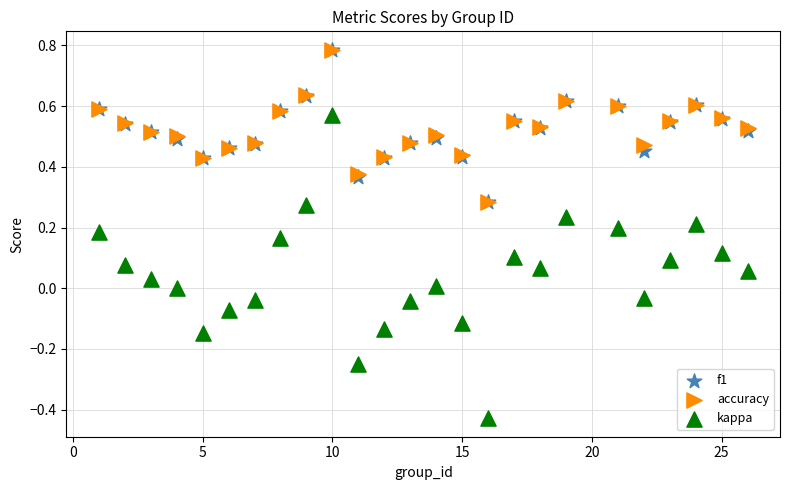

What are all the series names shown in the legend?

f1, accuracy, kappa